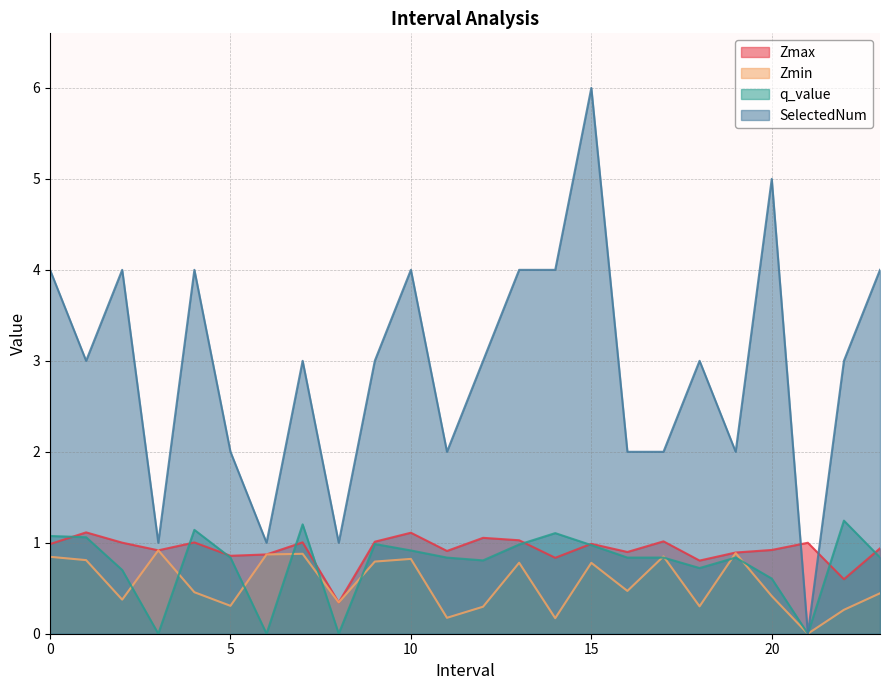

Which series has the largest range (max minus min)?

SelectedNum